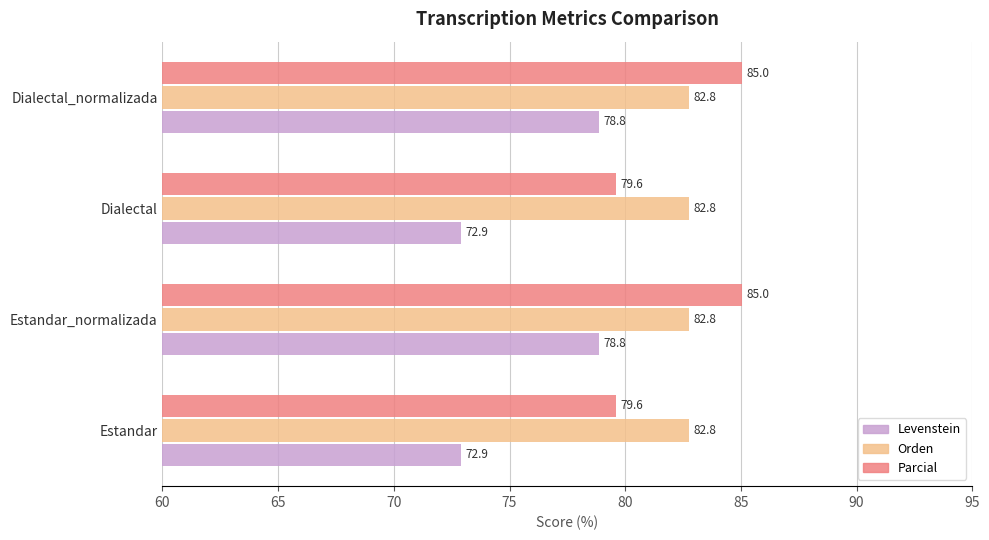

Is it true that Orden equals 82.8 at Estandar_normalizada?

True